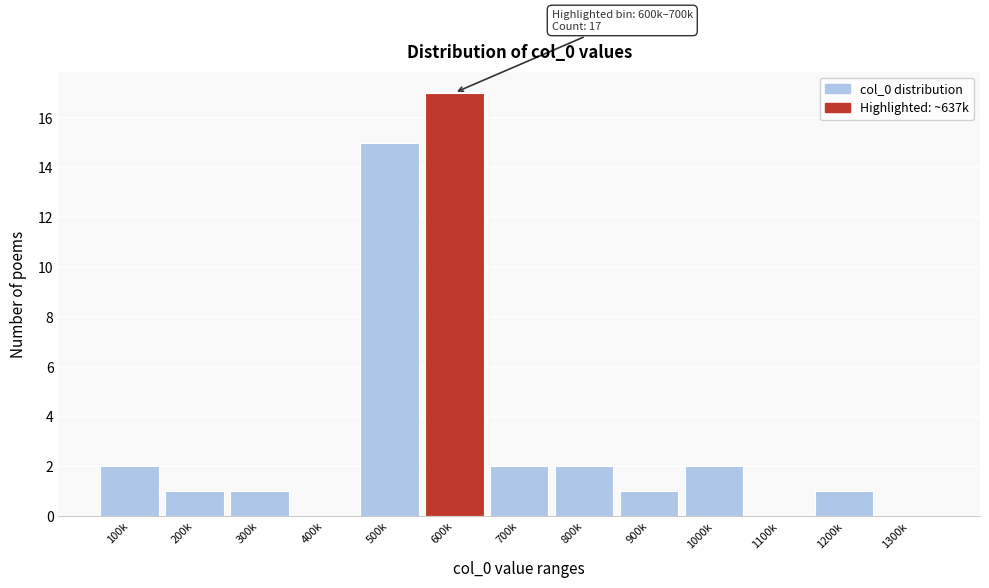

Reading right to left, transcribe all the data shown in this chart.

1300k=0	1200k=1	1100k=0	1000k=2	900k=1	800k=2	700k=2	600k=17	500k=15	400k=0	300k=1	200k=1	100k=2